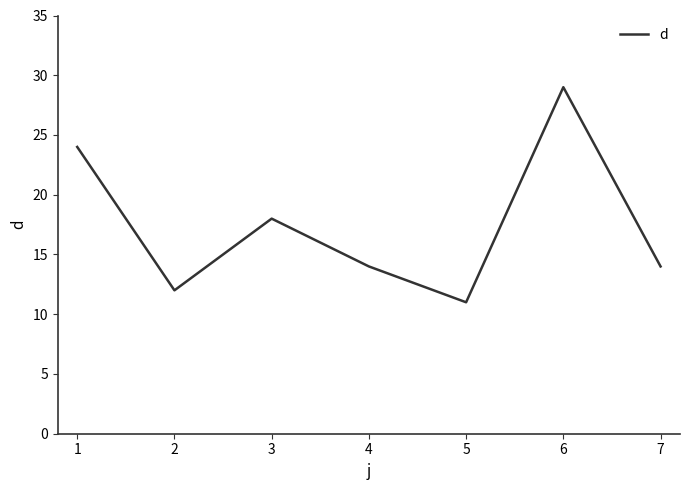

How many lines are shown in the chart?

1